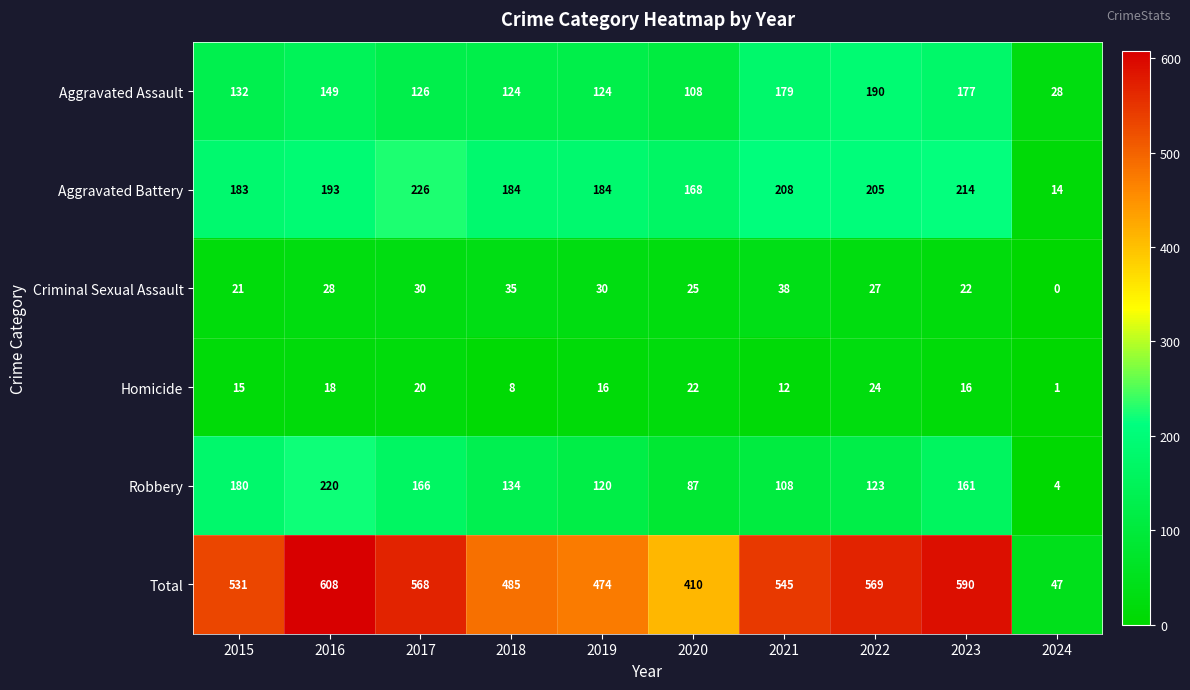

Which category has the highest value in the Total series?

2016